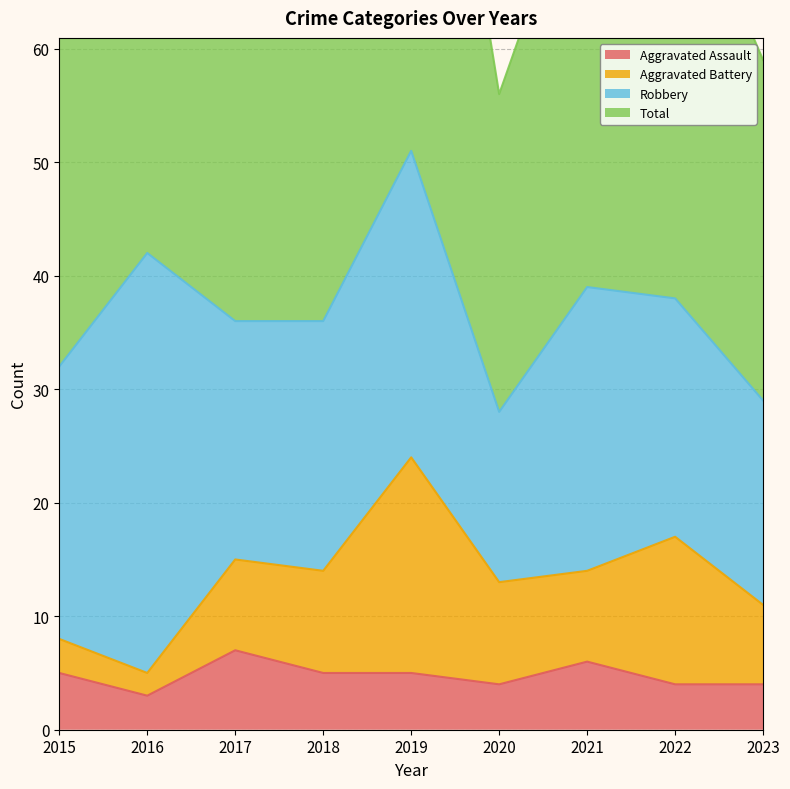

Is it true that Aggravated Assault equals 4 at 2023?

True